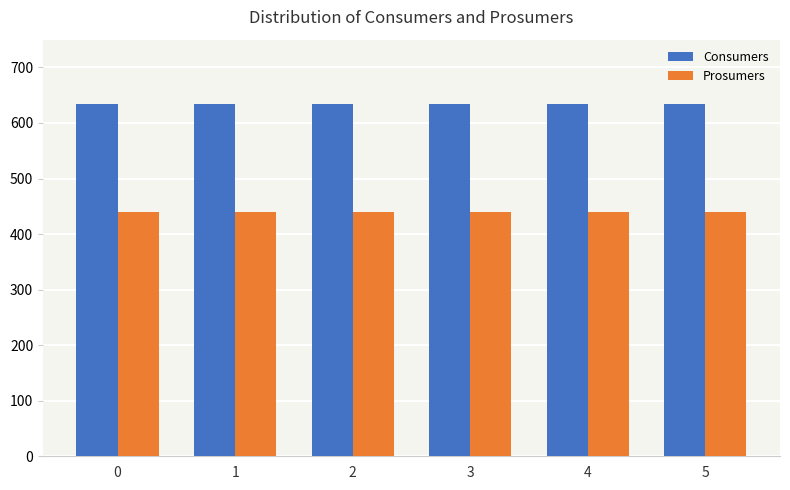

Rank the series by their average value, from highest to lowest.

Consumers, Prosumers